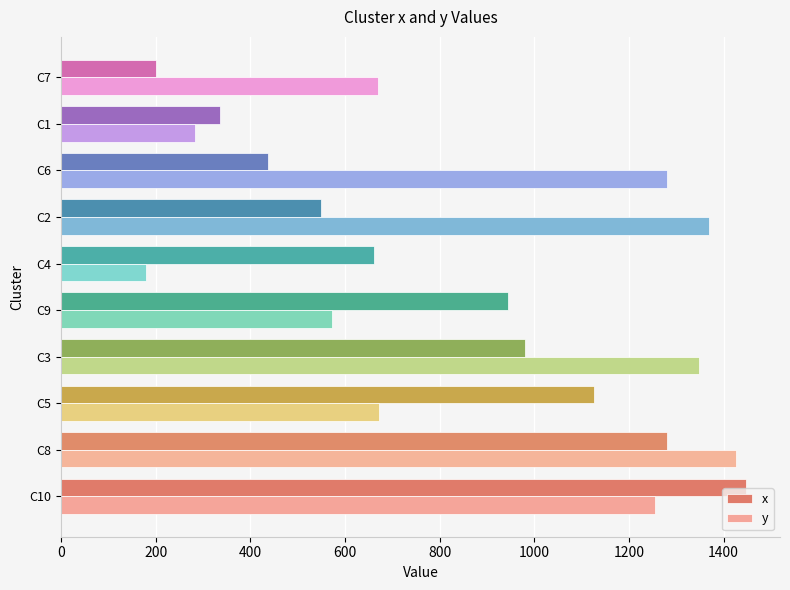

Rank the series by their average value, from lowest to highest.

x, y